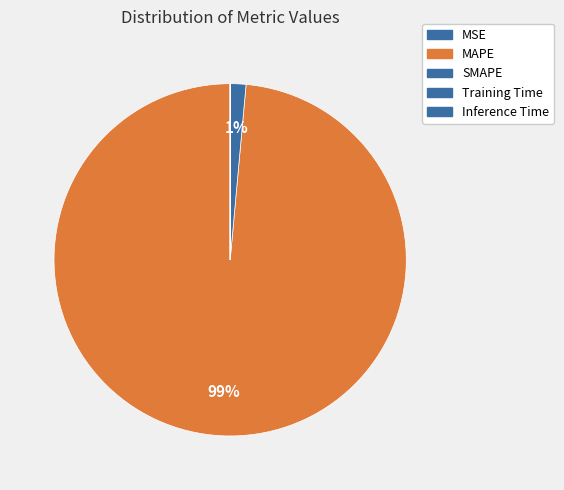

Count the number of slices in the pie.

5